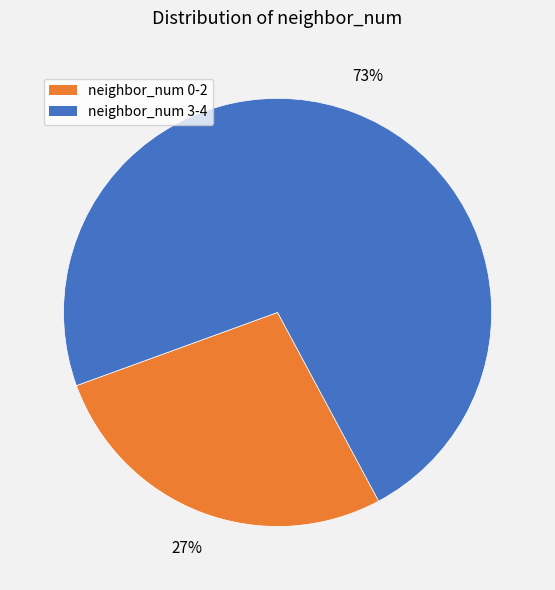

Count the number of slices in the pie.

2